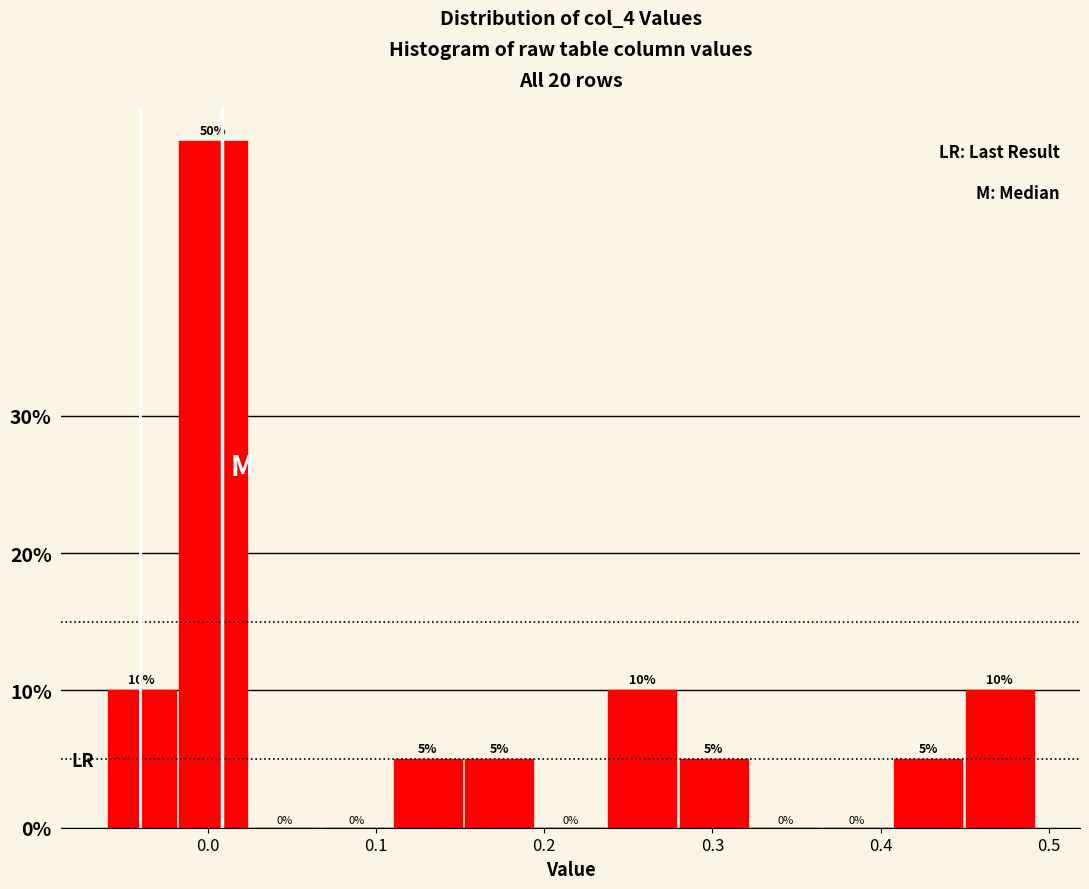

Which range on the x-axis has the tallest bar?

-0.02 to 0.02